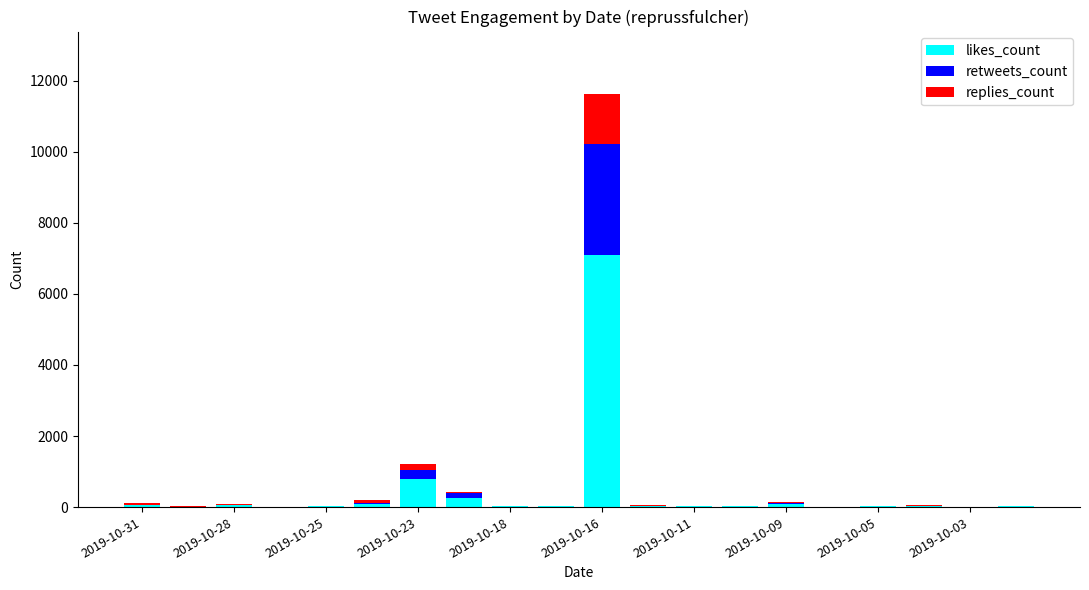

What is the sum of all likes_count values?

8690